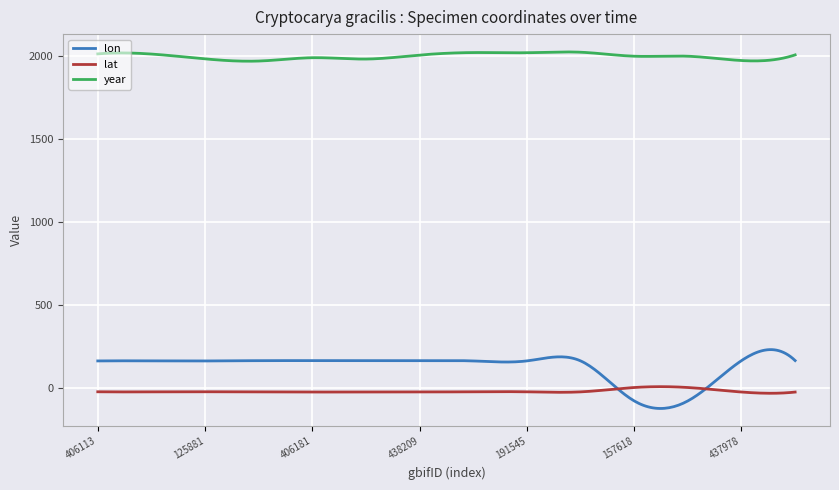

What is the greatest value displayed?

2021.7